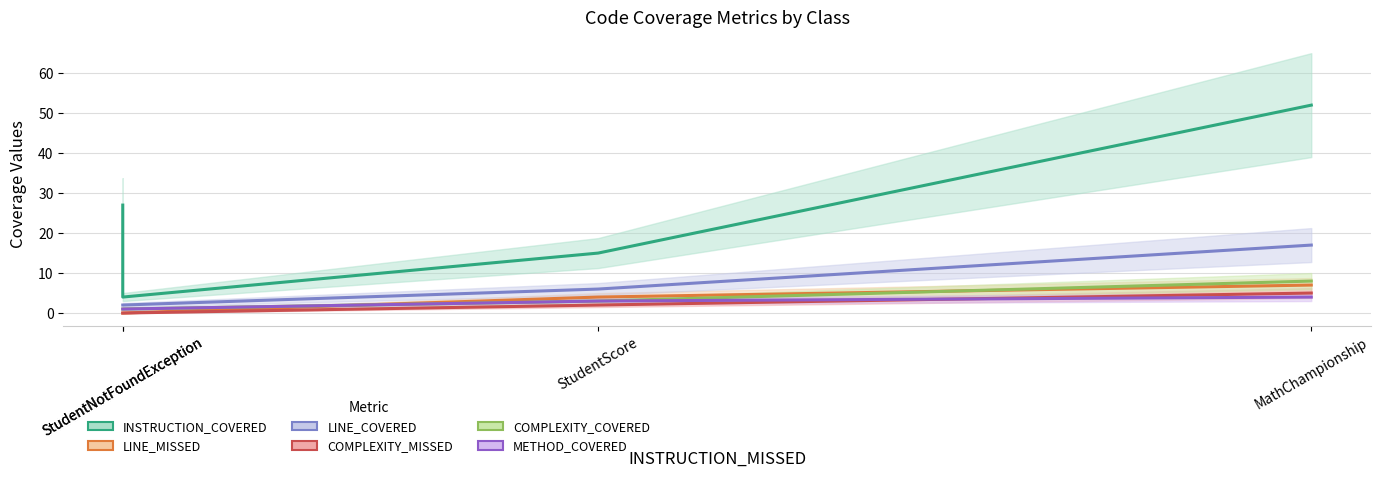

Does the chart have visible grid lines?

Yes